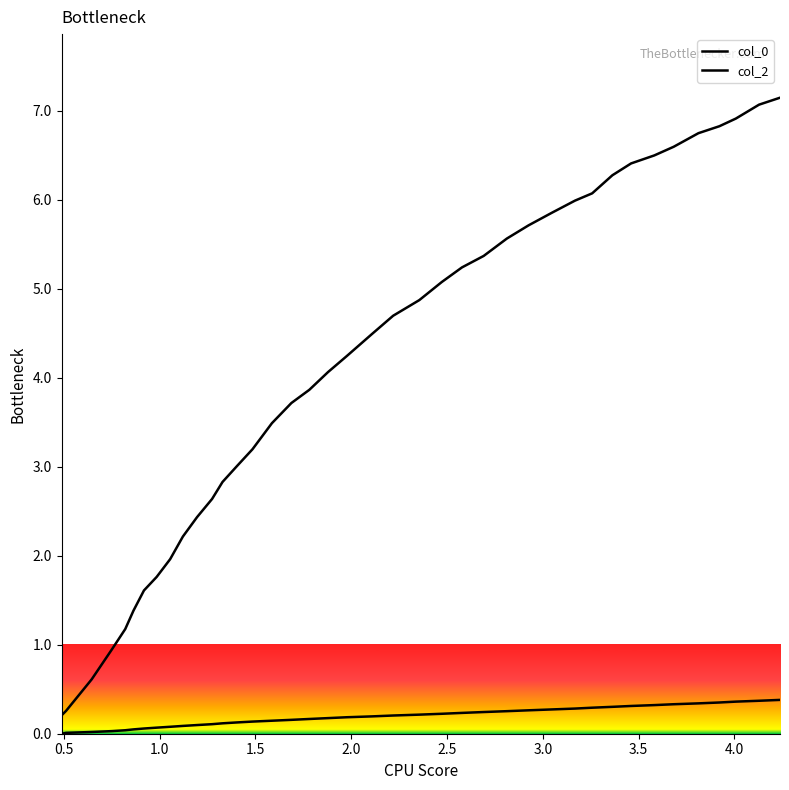

Which series has the largest total across all categories?

col_0